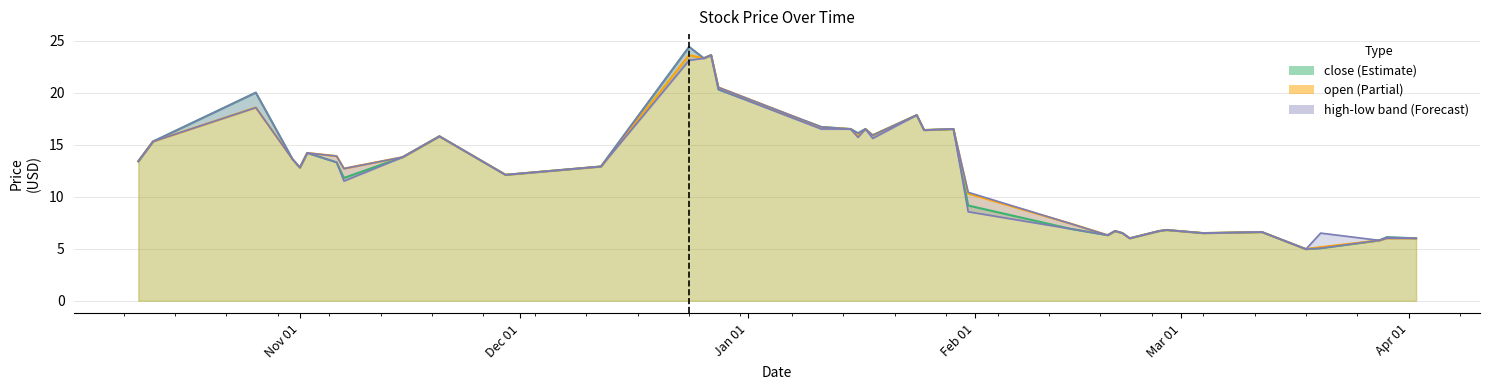

How many data points does each series have?

39